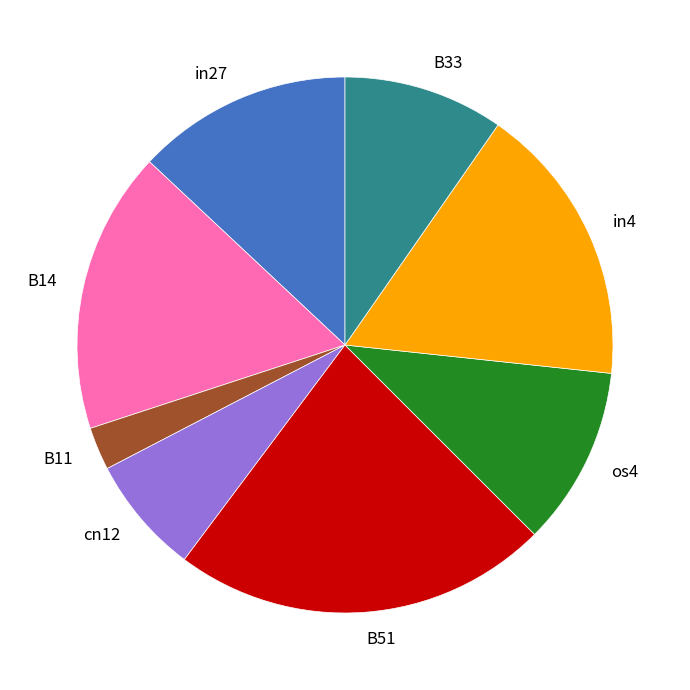

Is it true that os4 is 11% of the pie?

True